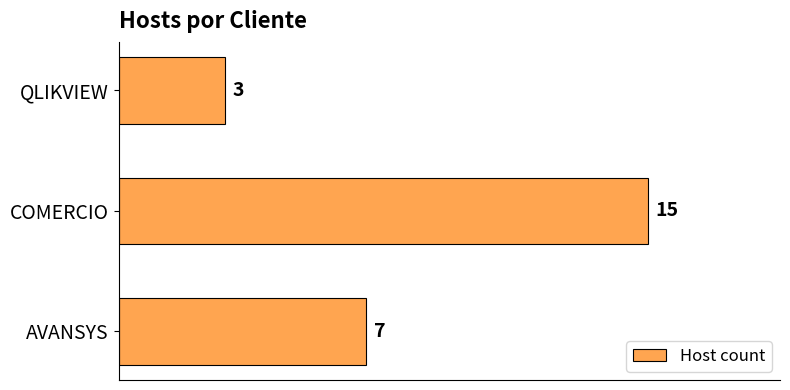

The value at AVANSYS is 7. True or false?

True